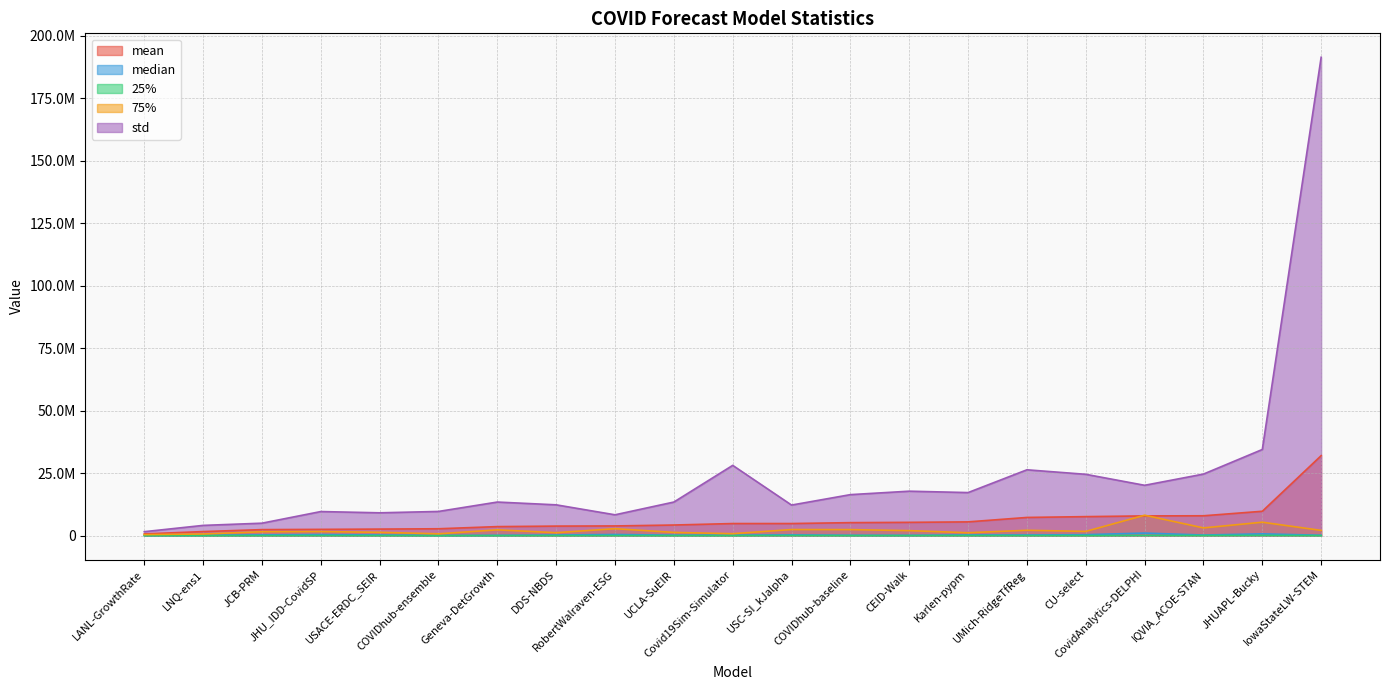

What is the label of the 18th point from the left?

CovidAnalytics-DELPHI